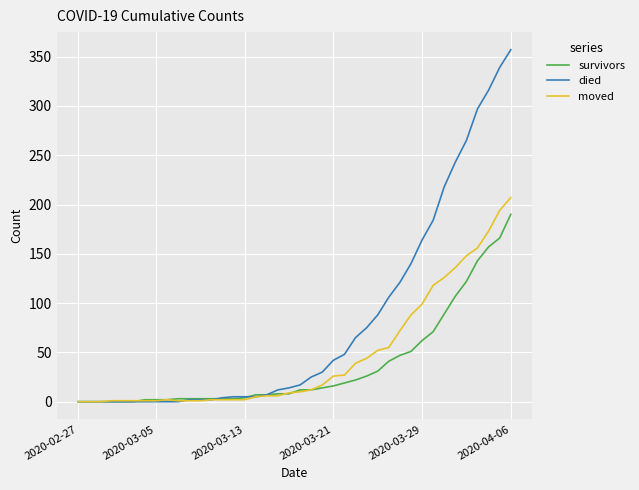

Rank the series by their average value, from lowest to highest.

survivors, moved, died